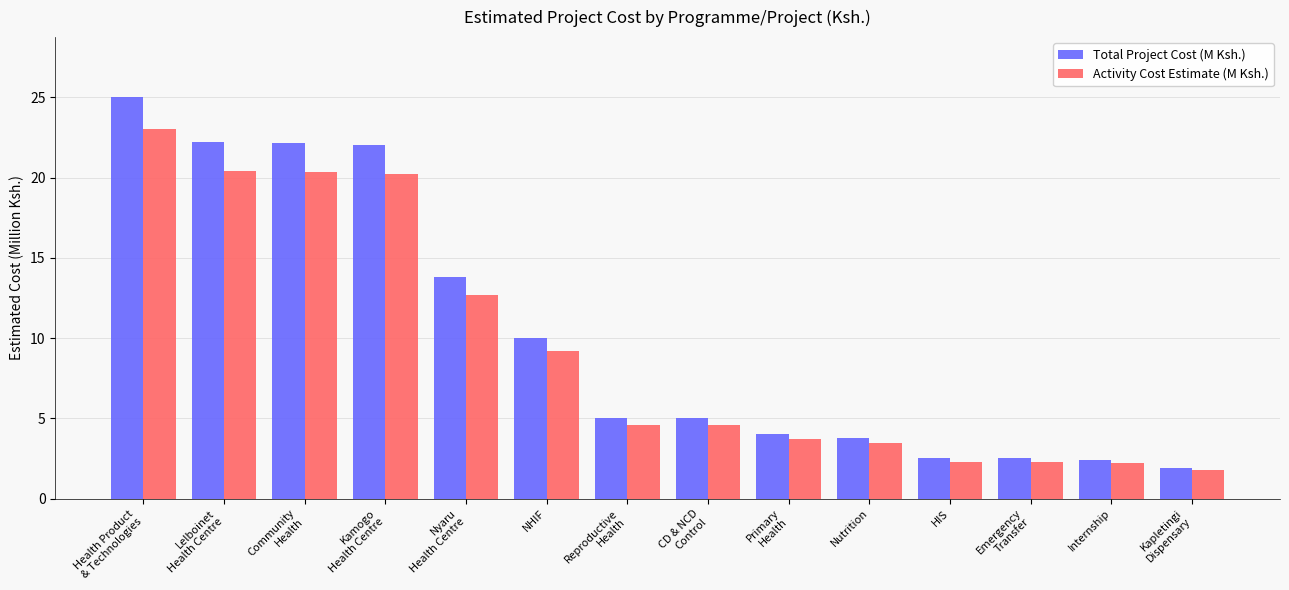

Where does the Activity Cost Estimate (M Ksh.) series first go above 4?

Health Product
& Technologies